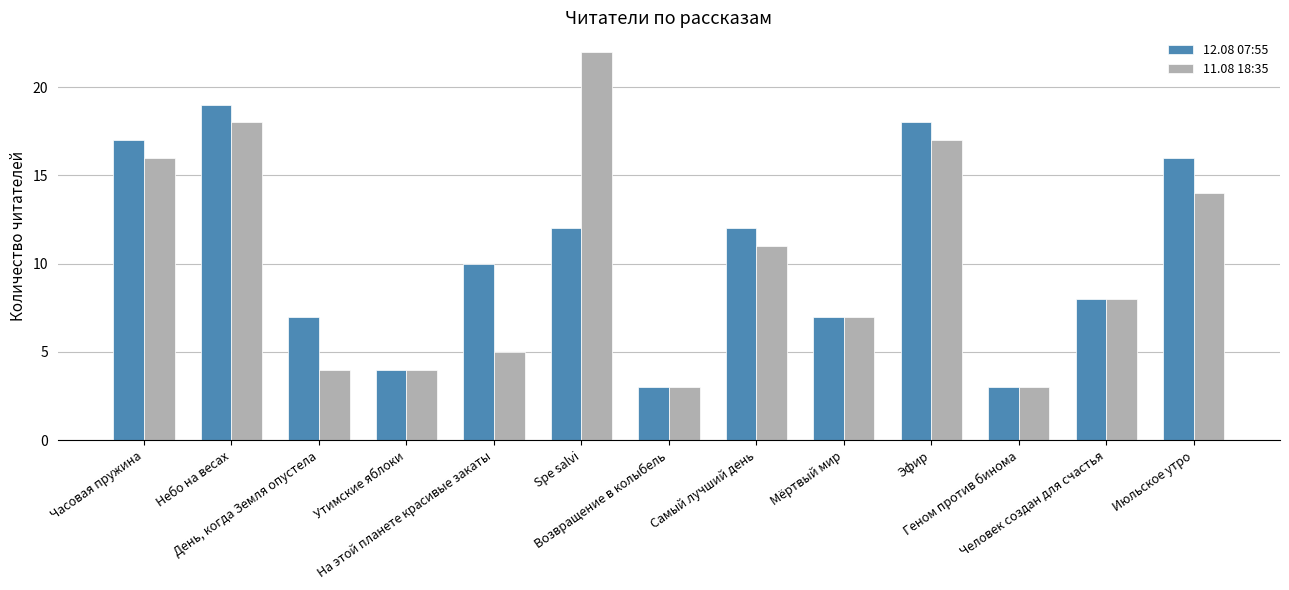

What is the difference between the 11.08 18:35 values at Возвращение в колыбель and Утимские яблоки?

1